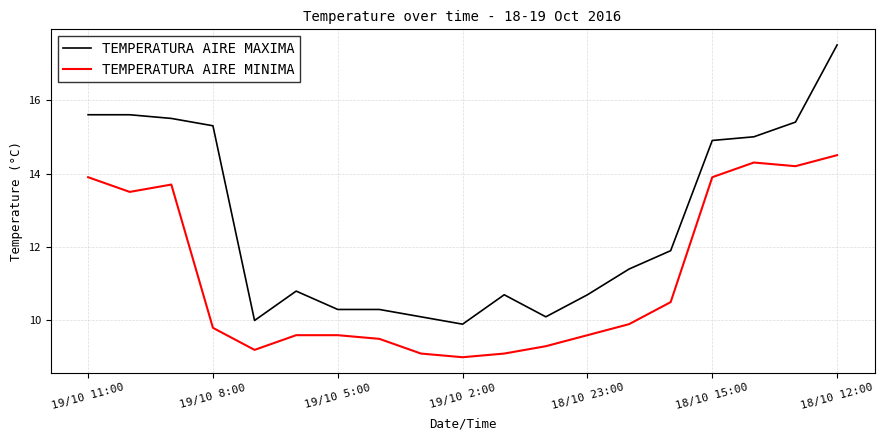

Which series has the largest total across all categories?

TEMPERATURA AIRE MAXIMA